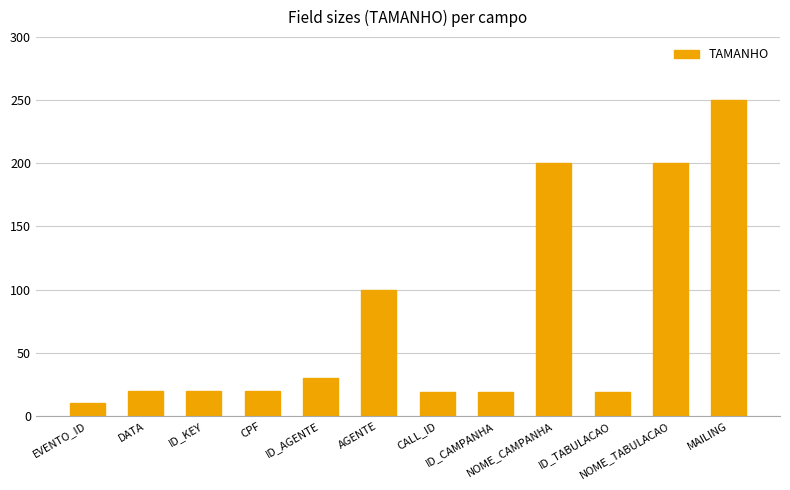

How many categories are shown in the chart?

12